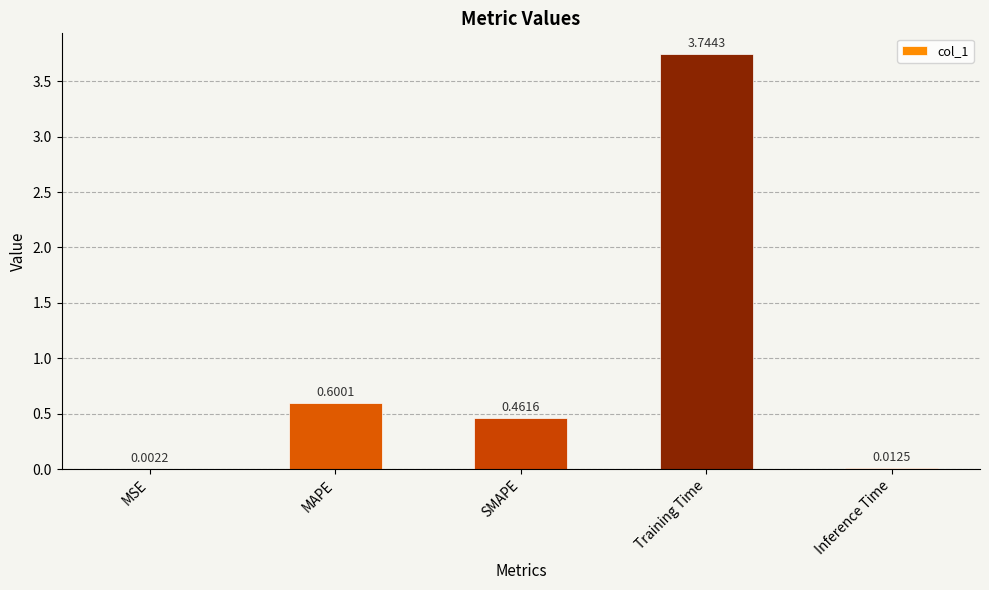

True or false: the data shows 0.8 at SMAPE.

False